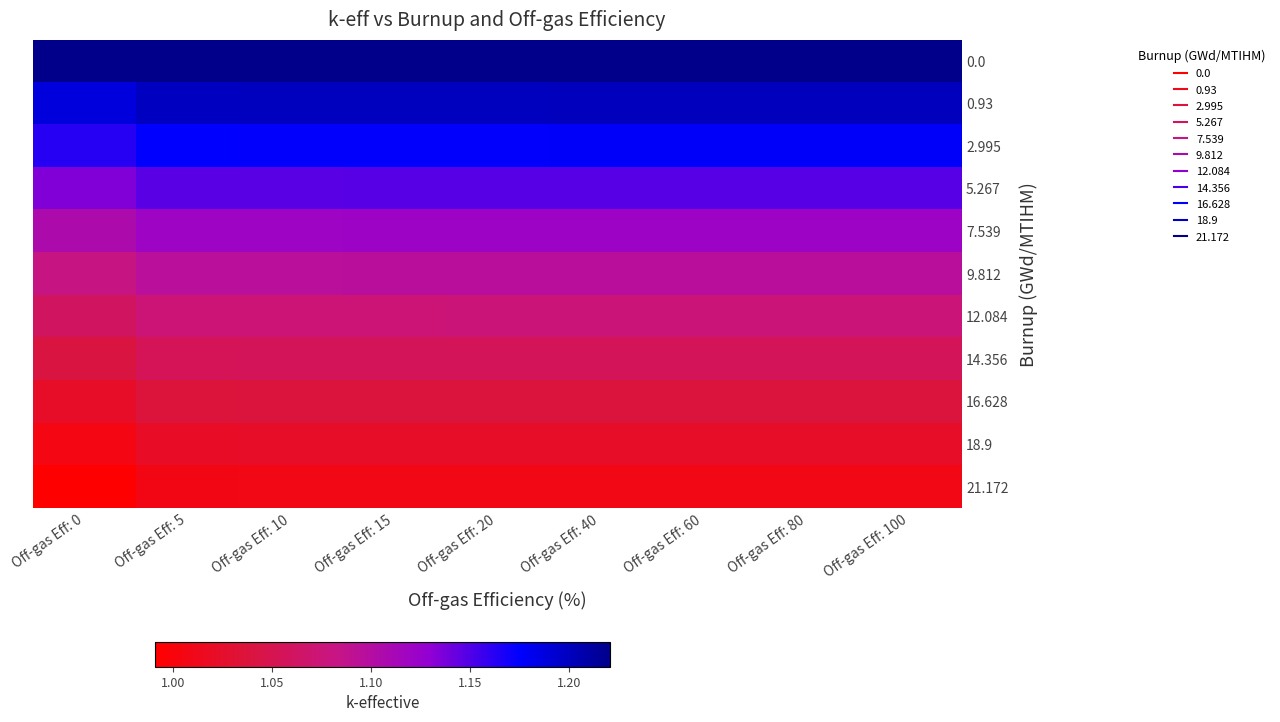

Reading left to right, transcribe all the data shown in this chart.

0.0: Off-gas Eff: 0=1.2	Off-gas Eff: 5=1.2	Off-gas Eff: 10=1.2	Off-gas Eff: 15=1.2	Off-gas Eff: 20=1.2	Off-gas Eff: 40=1.2	Off-gas Eff: 60=1.2	Off-gas Eff: 80=1.2	Off-gas Eff: 100=1.2
0.93: Off-gas Eff: 0=1.2	Off-gas Eff: 5=1.2	Off-gas Eff: 10=1.2	Off-gas Eff: 15=1.2	Off-gas Eff: 20=1.2	Off-gas Eff: 40=1.2	Off-gas Eff: 60=1.2	Off-gas Eff: 80=1.2	Off-gas Eff: 100=1.2
2.995: Off-gas Eff: 0=1.2	Off-gas Eff: 5=1.2	Off-gas Eff: 10=1.2	Off-gas Eff: 15=1.2	Off-gas Eff: 20=1.2	Off-gas Eff: 40=1.2	Off-gas Eff: 60=1.2	Off-gas Eff: 80=1.2	Off-gas Eff: 100=1.2
5.267: Off-gas Eff: 0=1.1	Off-gas Eff: 5=1.1	Off-gas Eff: 10=1.1	Off-gas Eff: 15=1.1	Off-gas Eff: 20=1.1	Off-gas Eff: 40=1.1	Off-gas Eff: 60=1.1	Off-gas Eff: 80=1.1	Off-gas Eff: 100=1.1
7.539: Off-gas Eff: 0=1.1	Off-gas Eff: 5=1.1	Off-gas Eff: 10=1.1	Off-gas Eff: 15=1.1	Off-gas Eff: 20=1.1	Off-gas Eff: 40=1.1	Off-gas Eff: 60=1.1	Off-gas Eff: 80=1.1	Off-gas Eff: 100=1.1
9.812: Off-gas Eff: 0=1.1	Off-gas Eff: 5=1.1	Off-gas Eff: 10=1.1	Off-gas Eff: 15=1.1	Off-gas Eff: 20=1.1	Off-gas Eff: 40=1.1	Off-gas Eff: 60=1.1	Off-gas Eff: 80=1.1	Off-gas Eff: 100=1.1
12.084: Off-gas Eff: 0=1.1	Off-gas Eff: 5=1.1	Off-gas Eff: 10=1.1	Off-gas Eff: 15=1.1	Off-gas Eff: 20=1.1	Off-gas Eff: 40=1.1	Off-gas Eff: 60=1.1	Off-gas Eff: 80=1.1	Off-gas Eff: 100=1.1
14.356: Off-gas Eff: 0=1.0	Off-gas Eff: 5=1.1	Off-gas Eff: 10=1.1	Off-gas Eff: 15=1.1	Off-gas Eff: 20=1.1	Off-gas Eff: 40=1.1	Off-gas Eff: 60=1.1	Off-gas Eff: 80=1.1	Off-gas Eff: 100=1.1
16.628: Off-gas Eff: 0=1.0	Off-gas Eff: 5=1.0	Off-gas Eff: 10=1.0	Off-gas Eff: 15=1.0	Off-gas Eff: 20=1.0	Off-gas Eff: 40=1.0	Off-gas Eff: 60=1.0	Off-gas Eff: 80=1.0	Off-gas Eff: 100=1.0
18.9: Off-gas Eff: 0=1.0	Off-gas Eff: 5=1.0	Off-gas Eff: 10=1.0	Off-gas Eff: 15=1.0	Off-gas Eff: 20=1.0	Off-gas Eff: 40=1.0	Off-gas Eff: 60=1.0	Off-gas Eff: 80=1.0	Off-gas Eff: 100=1.0
21.172: Off-gas Eff: 0=1.0	Off-gas Eff: 5=1.0	Off-gas Eff: 10=1.0	Off-gas Eff: 15=1.0	Off-gas Eff: 20=1.0	Off-gas Eff: 40=1.0	Off-gas Eff: 60=1.0	Off-gas Eff: 80=1.0	Off-gas Eff: 100=1.0